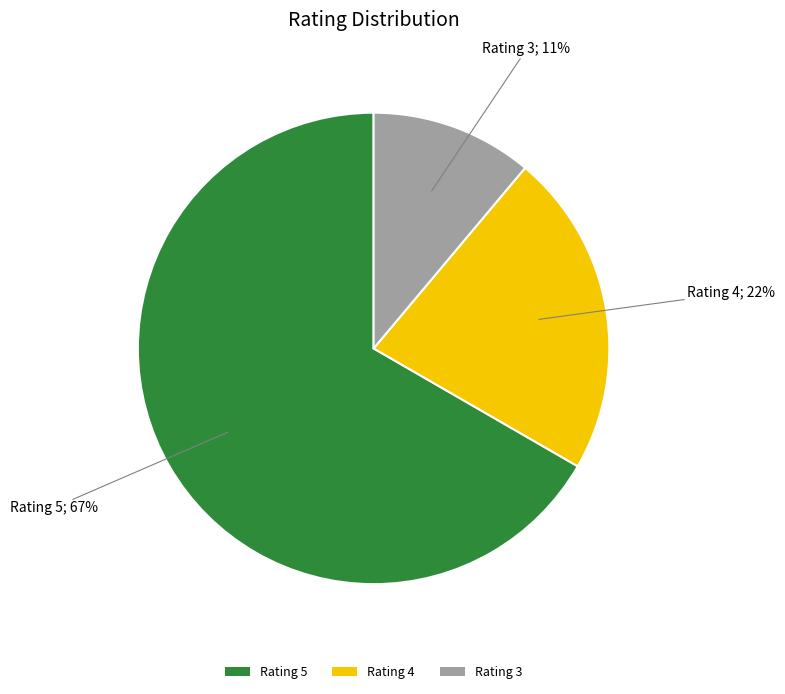

Between Rating 4 and Rating 5, which is larger?

Rating 5